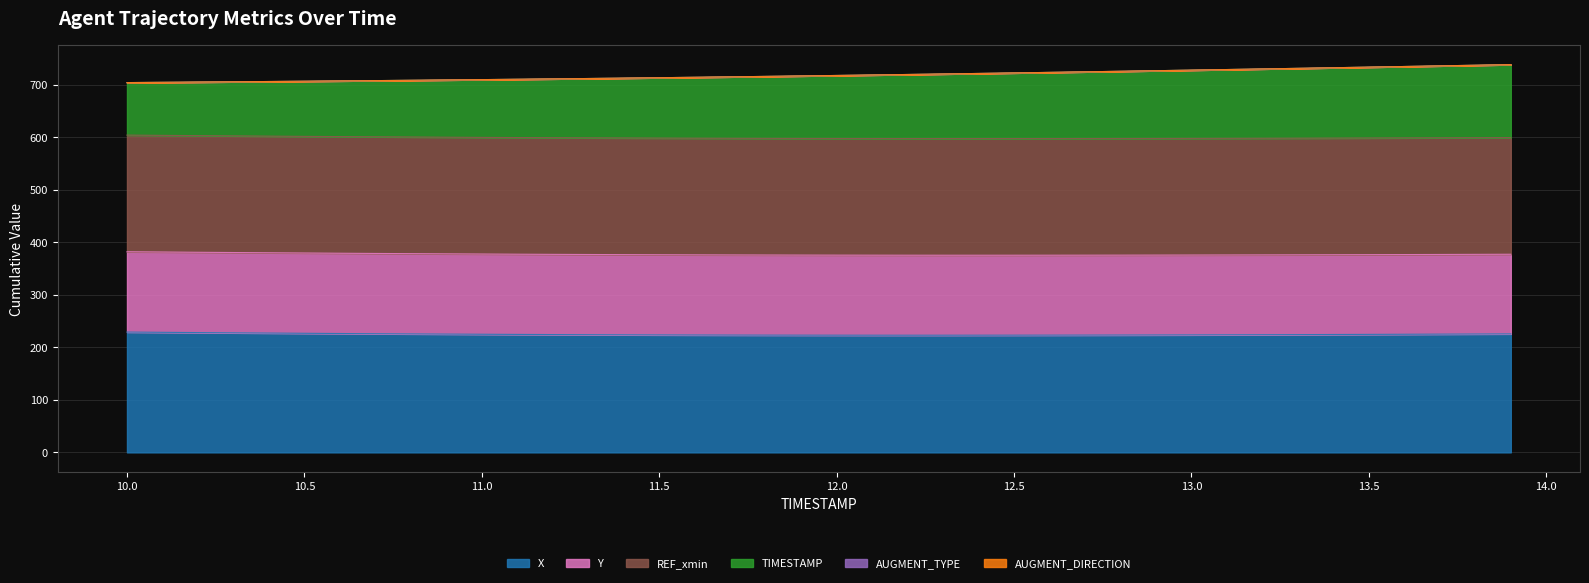

What is the difference between the highest and lowest values at 12.2?

496.6